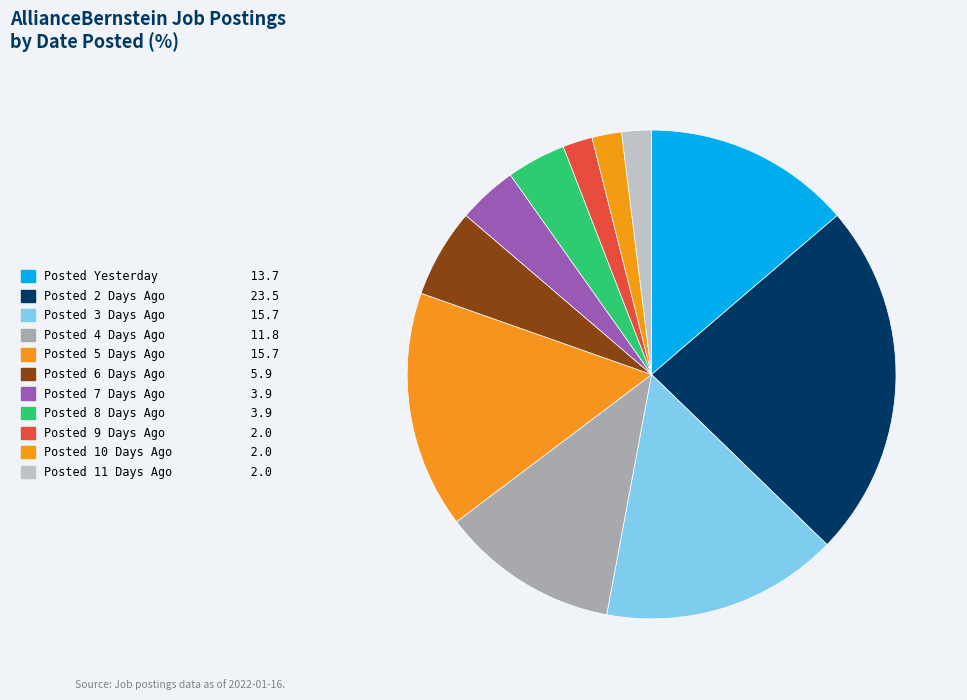

To the nearest percent, what portion does Posted 6 Days Ago represent?

6%